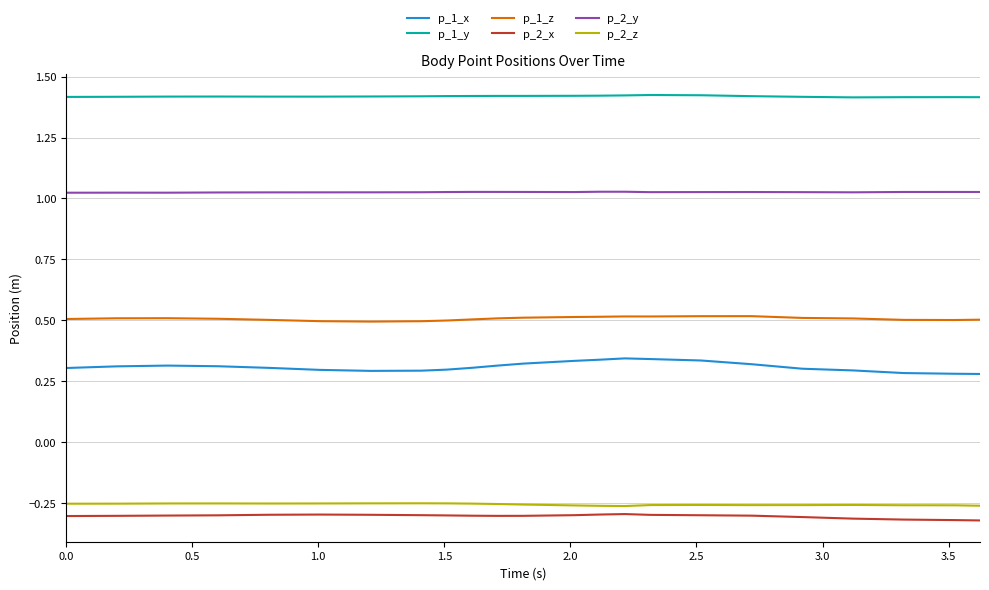

At how many categories does at least one series exceed 0?

23